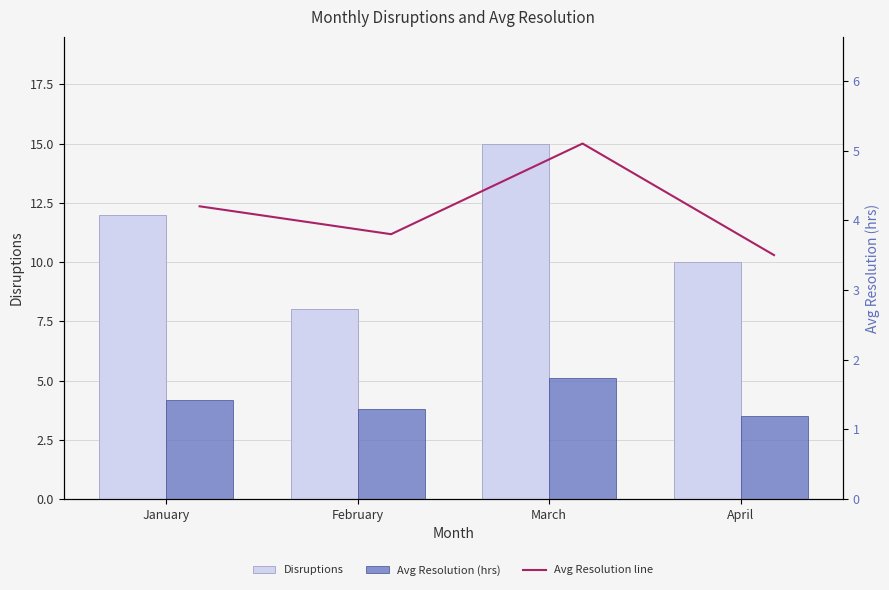

At which category is the sum across all series the highest?

March